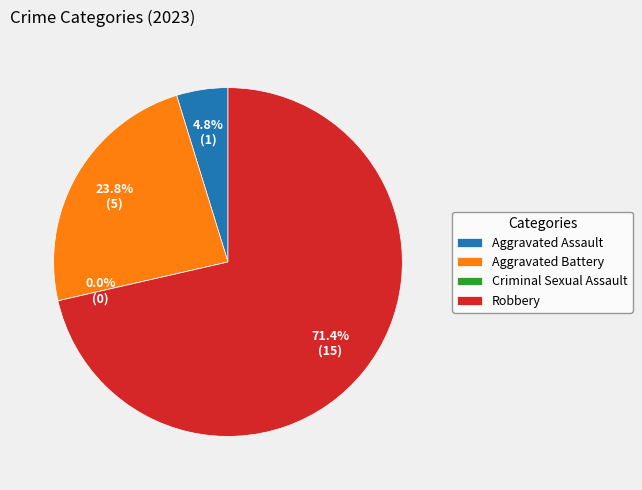

Do Aggravated Assault and Robbery together represent more than half of the pie?

Yes